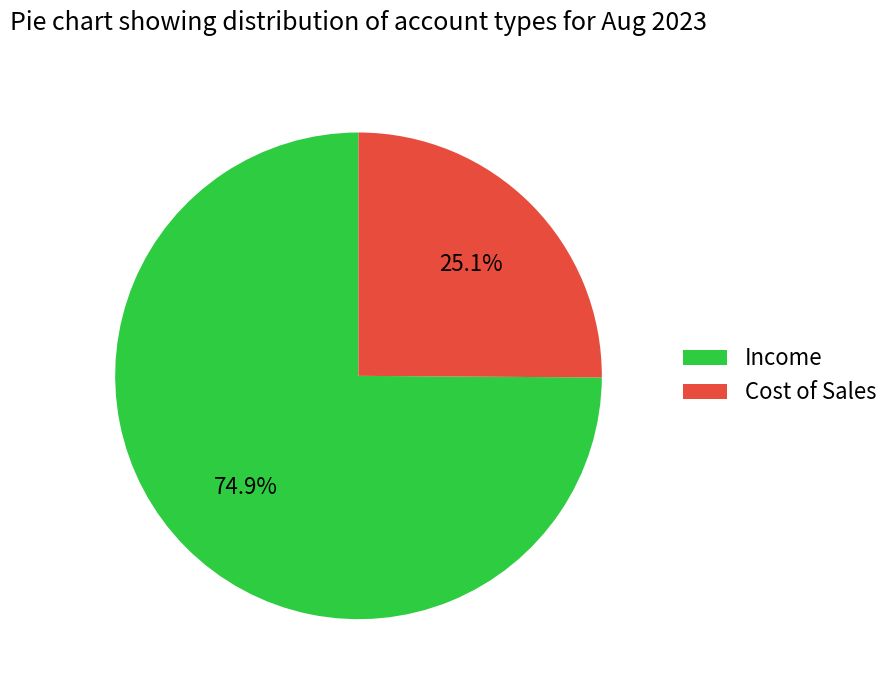

To the nearest percent, what is the difference between the largest and smallest slice percentages?

50%